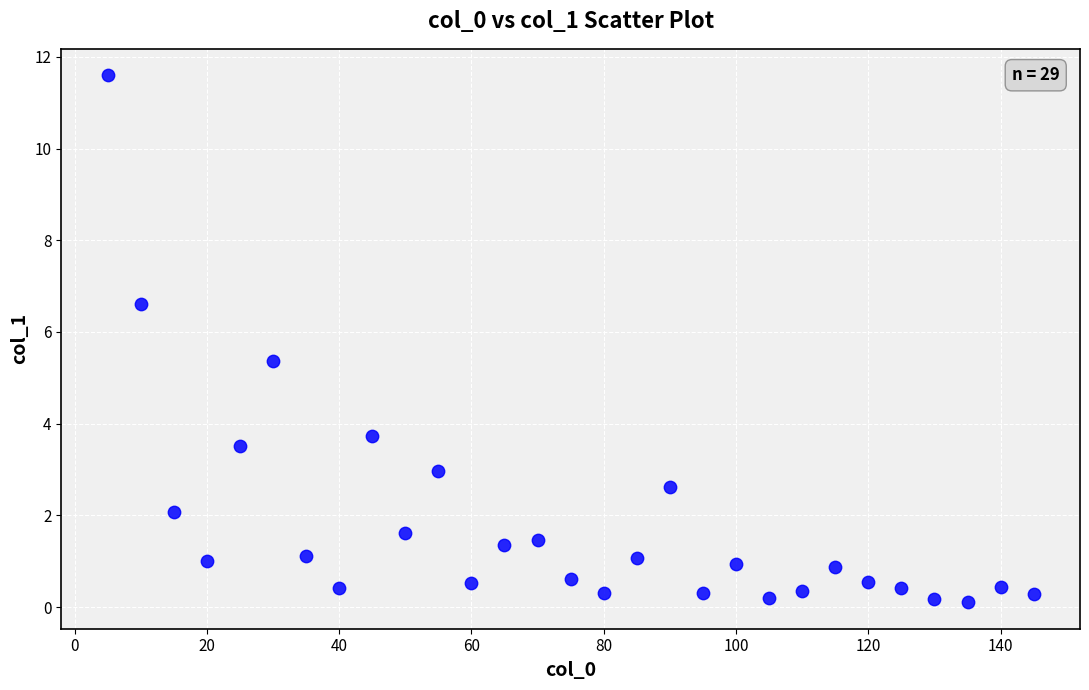

What Y value in the scatter plot is closest to 5?

5.4